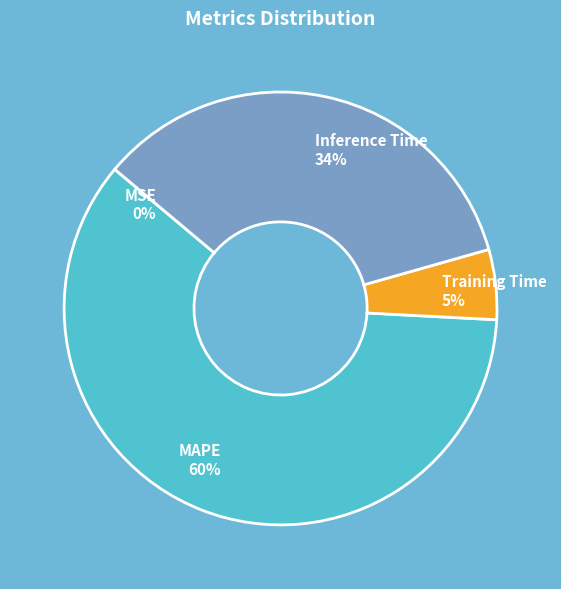

Does MAPE represent more than half of the total?

Yes